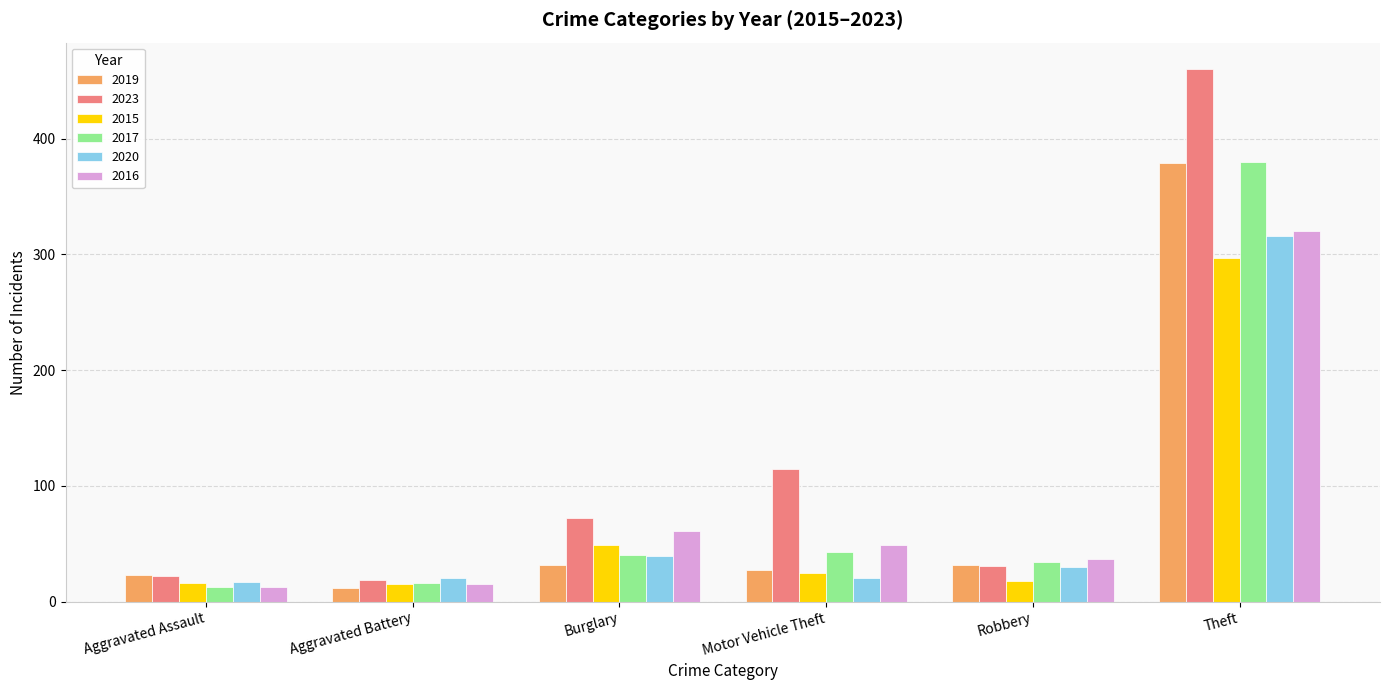

The value of 2020 at Aggravated Battery is 20. True or false?

True